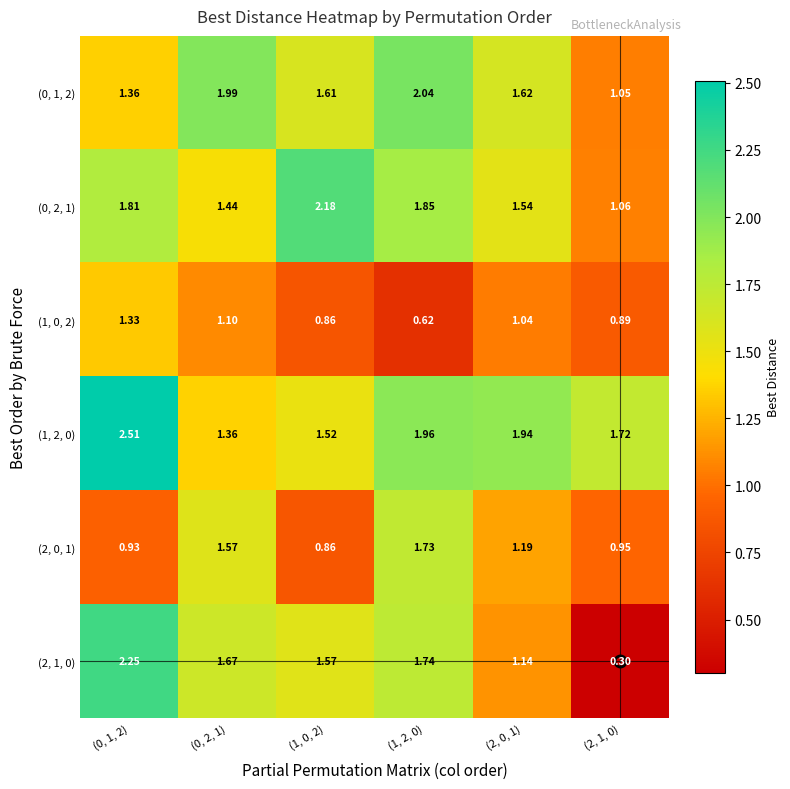

Between (2, 0, 1) and (2, 1, 0), which series saw the biggest shift?

(2, 1, 0)